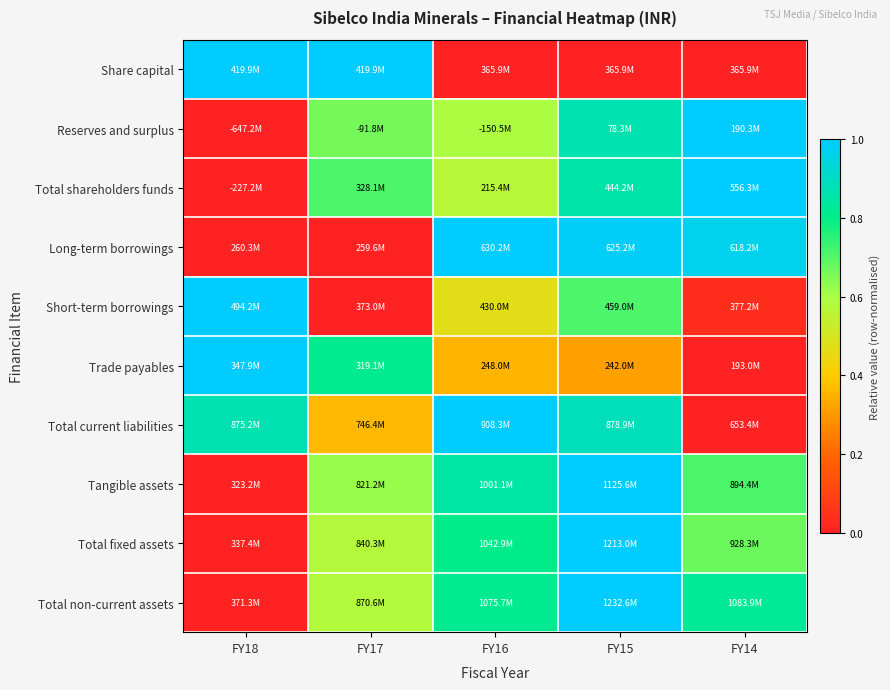

Reading right to left, list all the values displayed in this chart.

Share capital: FY14=0.0	FY15=0.0	FY16=0.0	FY17=1.0	FY18=1.0
Reserves and surplus: FY14=1.0	FY15=0.9	FY16=0.6	FY17=0.7	FY18=0.0
Total shareholders funds: FY14=1.0	FY15=0.9	FY16=0.6	FY17=0.7	FY18=0.0
Long-term borrowings: FY14=1.0	FY15=1.0	FY16=1.0	FY17=0.0	FY18=0.0
Short-term borrowings: FY14=0.0	FY15=0.7	FY16=0.5	FY17=0.0	FY18=1.0
Trade payables: FY14=0.0	FY15=0.3	FY16=0.4	FY17=0.8	FY18=1.0
Total current liabilities: FY14=0.0	FY15=0.9	FY16=1.0	FY17=0.4	FY18=0.9
Tangible assets: FY14=0.7	FY15=1.0	FY16=0.8	FY17=0.6	FY18=0.0
Total fixed assets: FY14=0.7	FY15=1.0	FY16=0.8	FY17=0.6	FY18=0.0
Total non-current assets: FY14=0.8	FY15=1.0	FY16=0.8	FY17=0.6	FY18=0.0